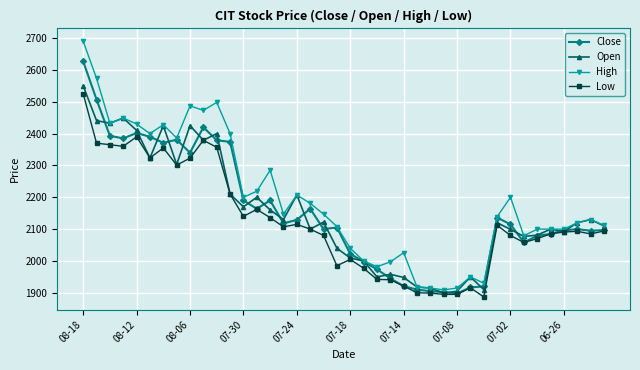

What is the lowest value of the Low series?

1887.0